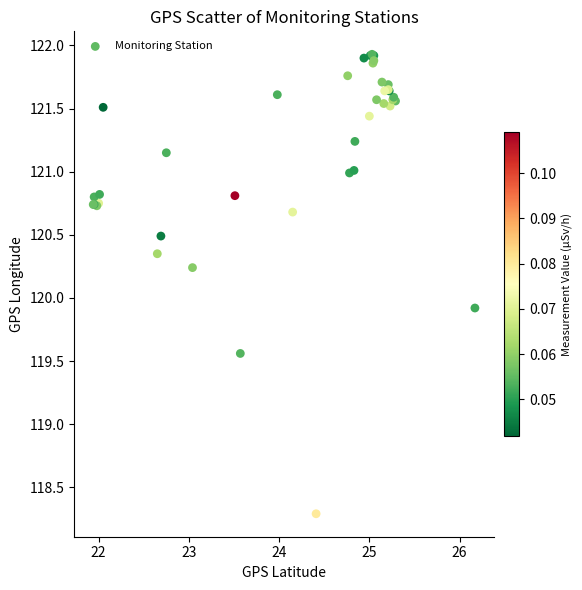

What Y value in the scatter plot is closest to 120?

119.9